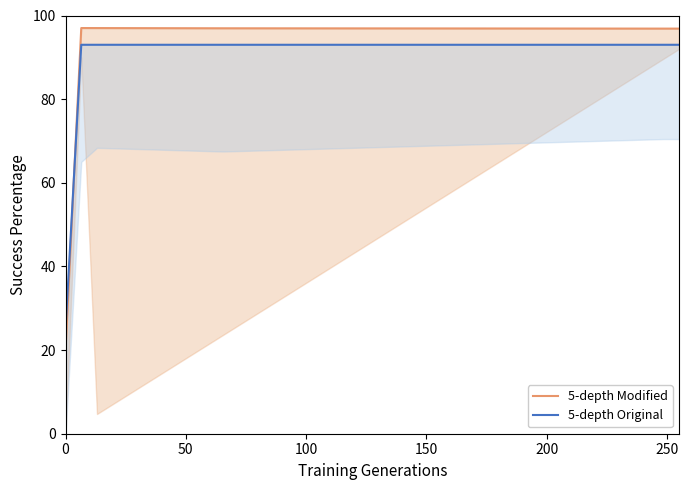

How many times do 5-depth Modified and 5-depth Original cross each other?

1